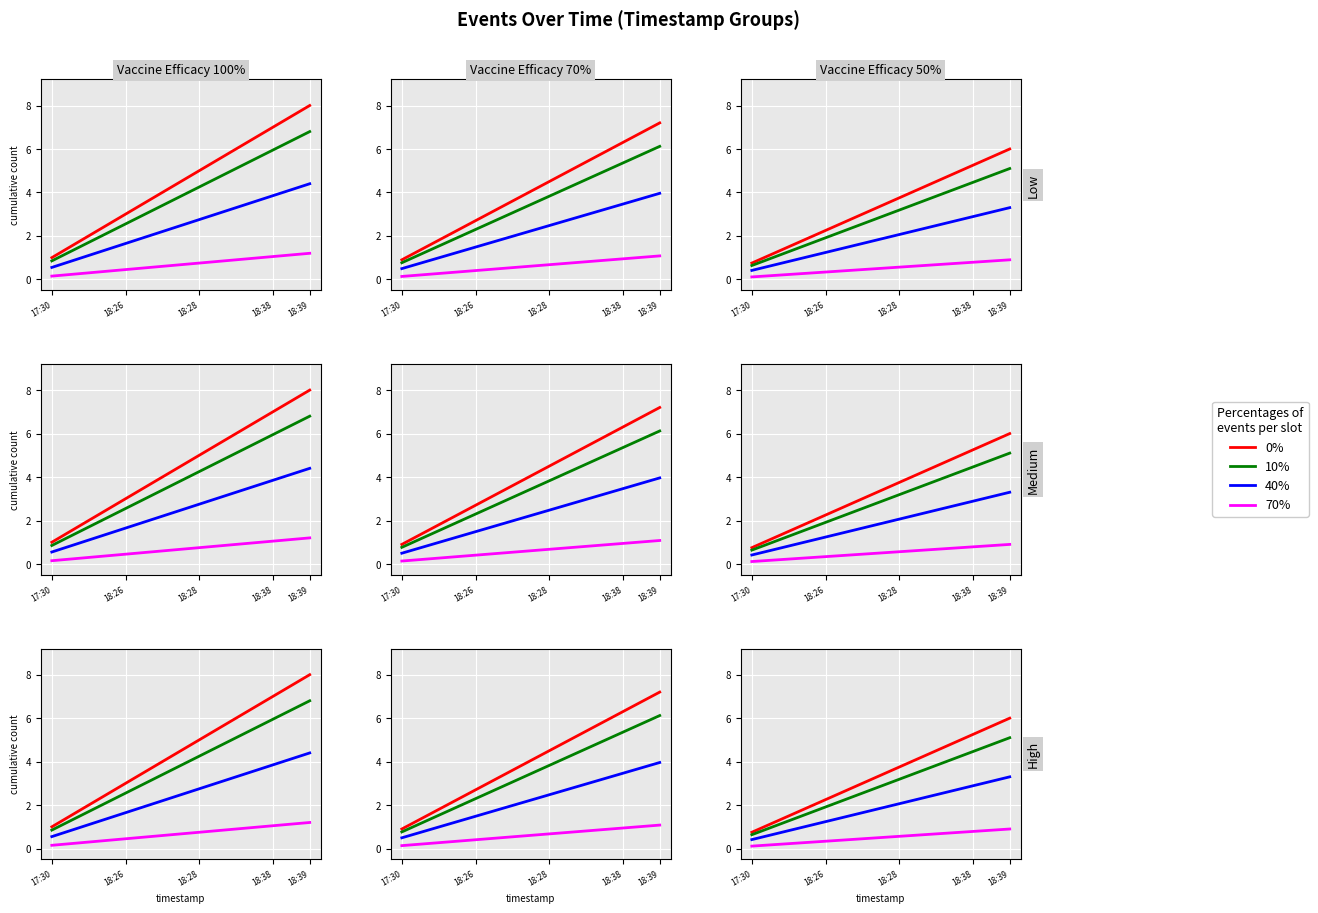

Is it true that 0% equals 0.9 at 18:26?

False